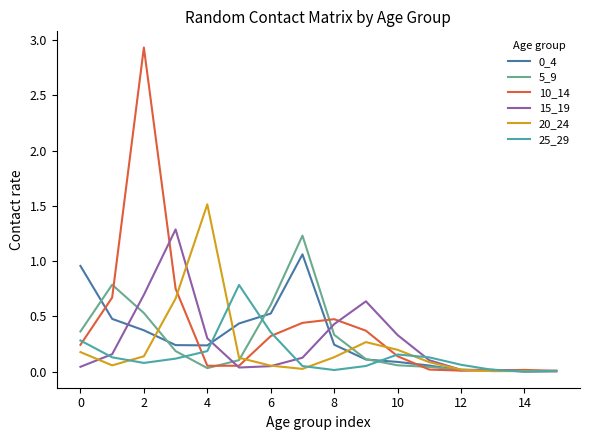

Which series has the widest spread of values?

10_14